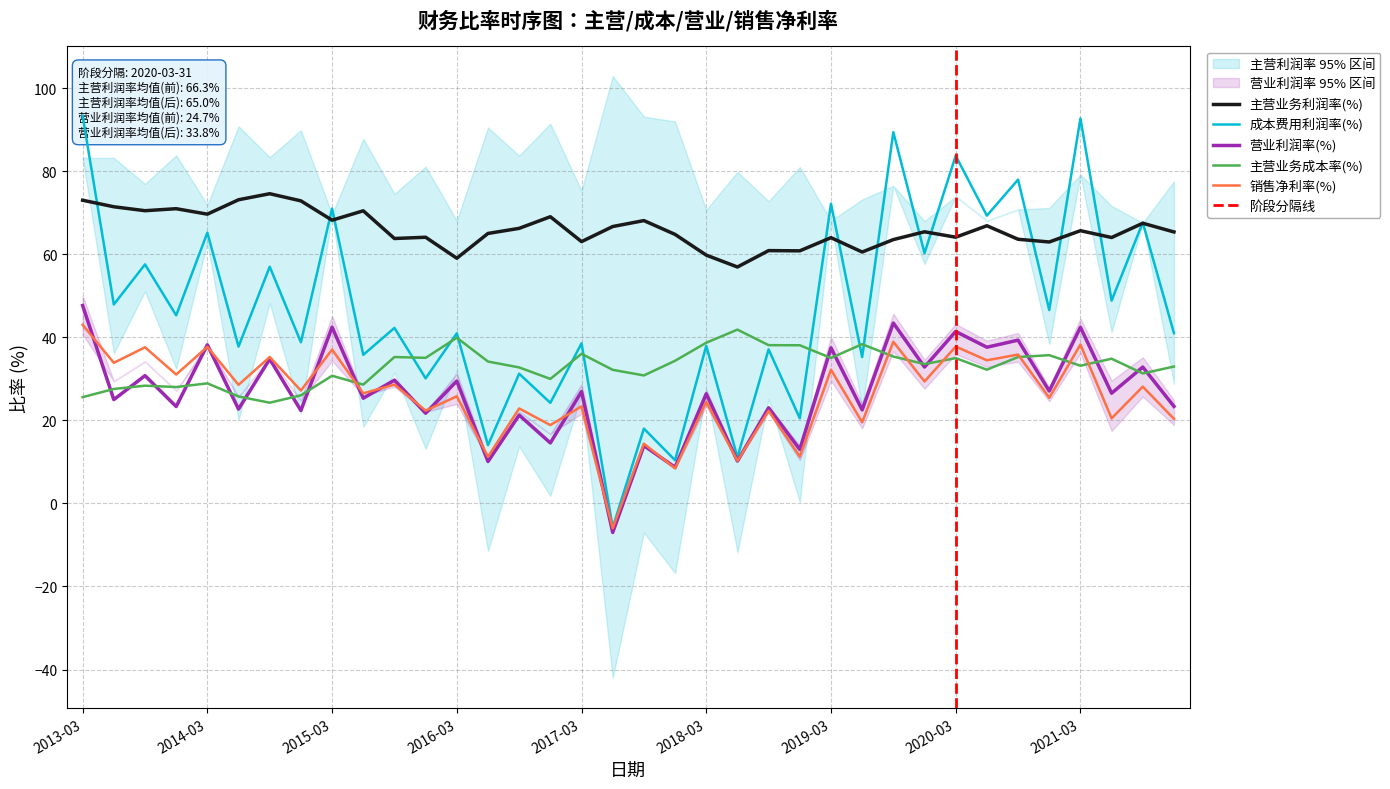

Which category has the lowest value in the 主营业务利润率(%) series?

2018-06-30